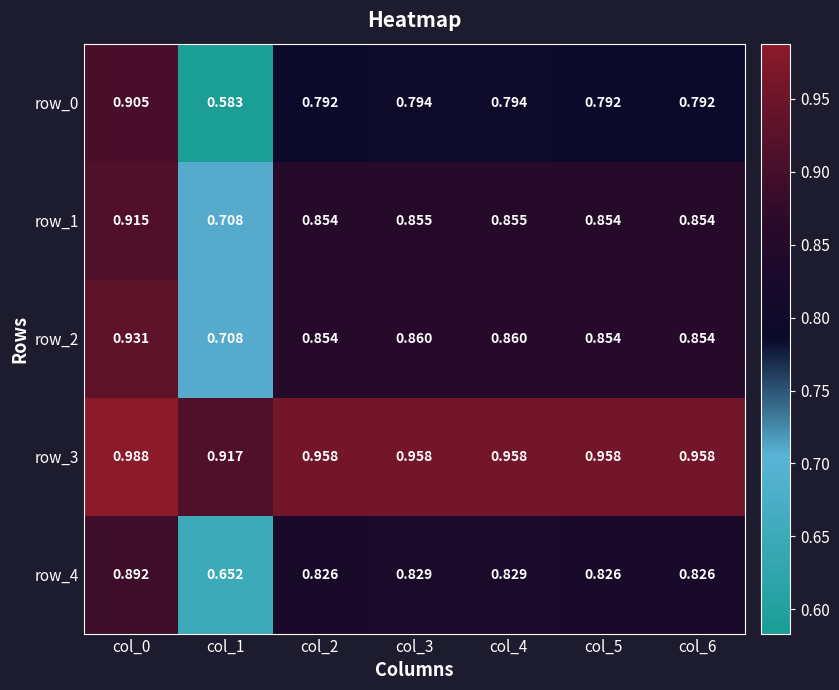

Is the value of row_2 at col_4 greater than the value of row_0 at col_2?

Yes